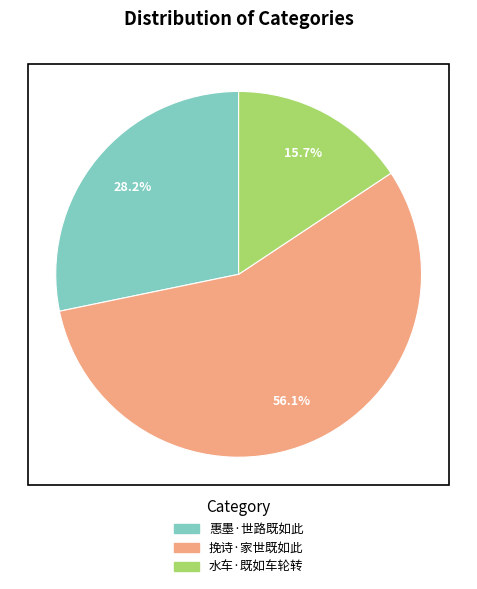

Rank the categories by value from lowest to highest.

水车·既如车轮转, 惠墨·世路既如此, 挽诗·家世既如此